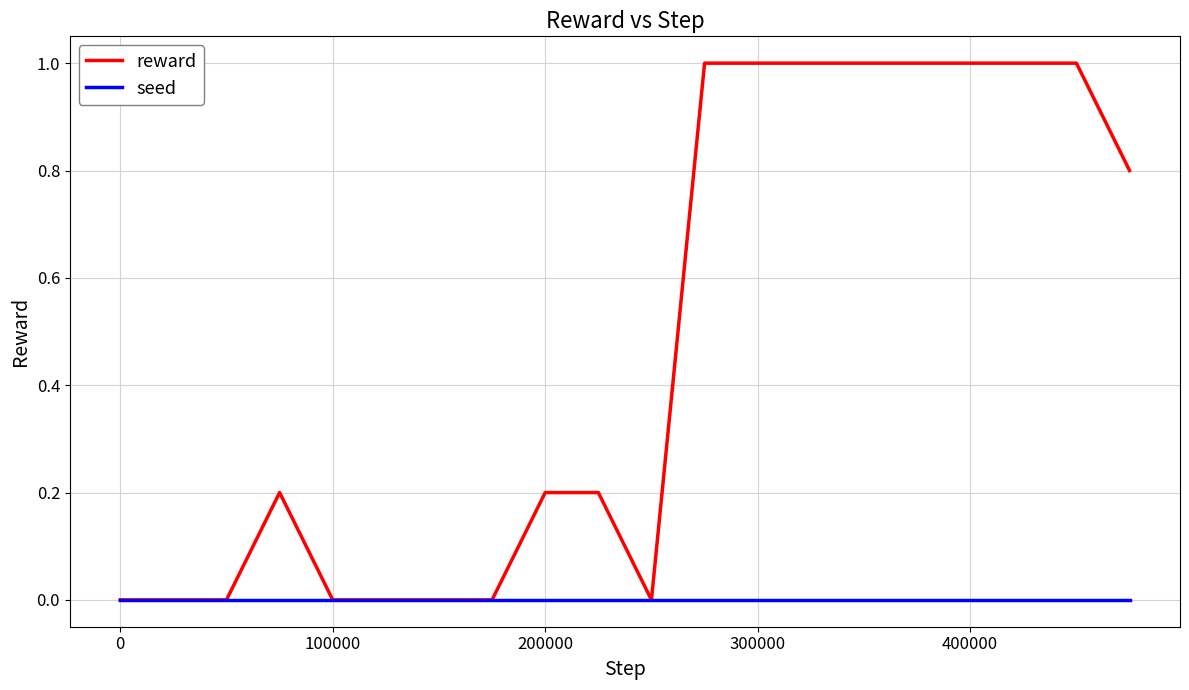

How many lines are shown in the chart?

2